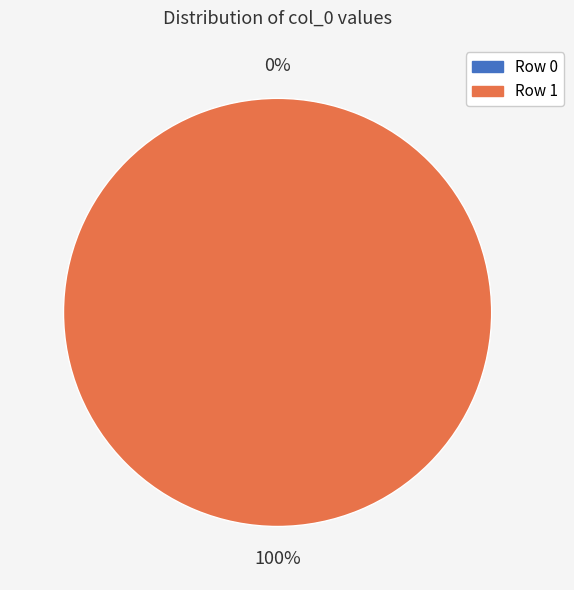

Does Row 0 account for over 50% of the chart?

No